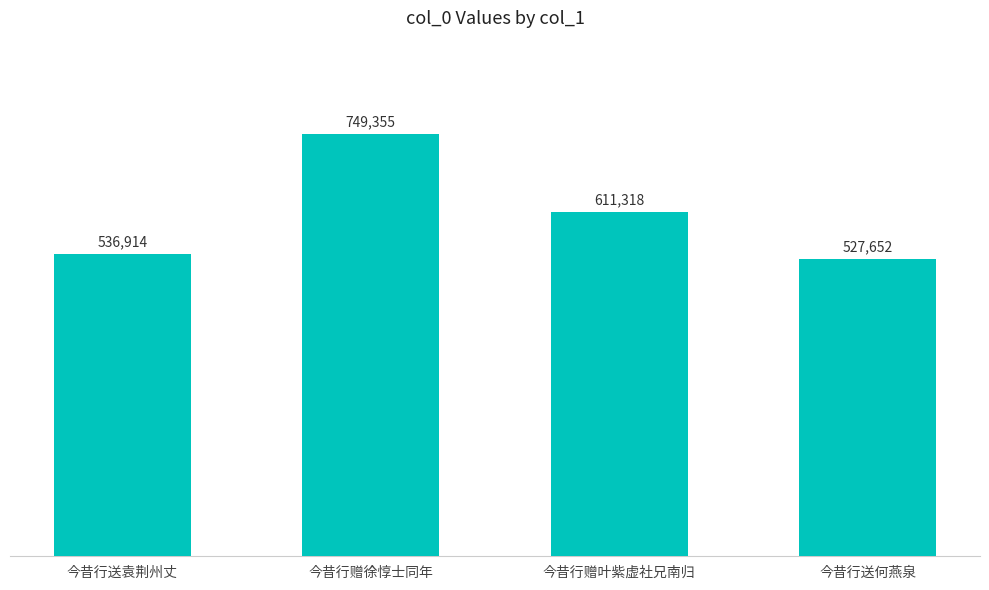

What is the change in value from 今昔行送袁荆州丈 to 今昔行送何燕泉?

-9262